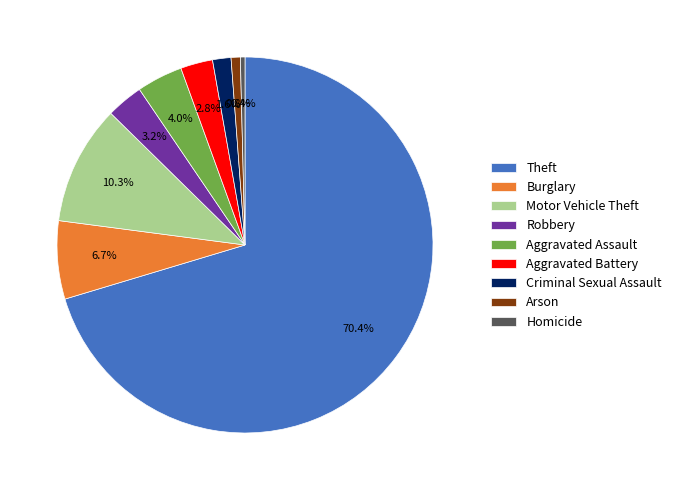

Does Robbery account for over 50% of the chart?

No